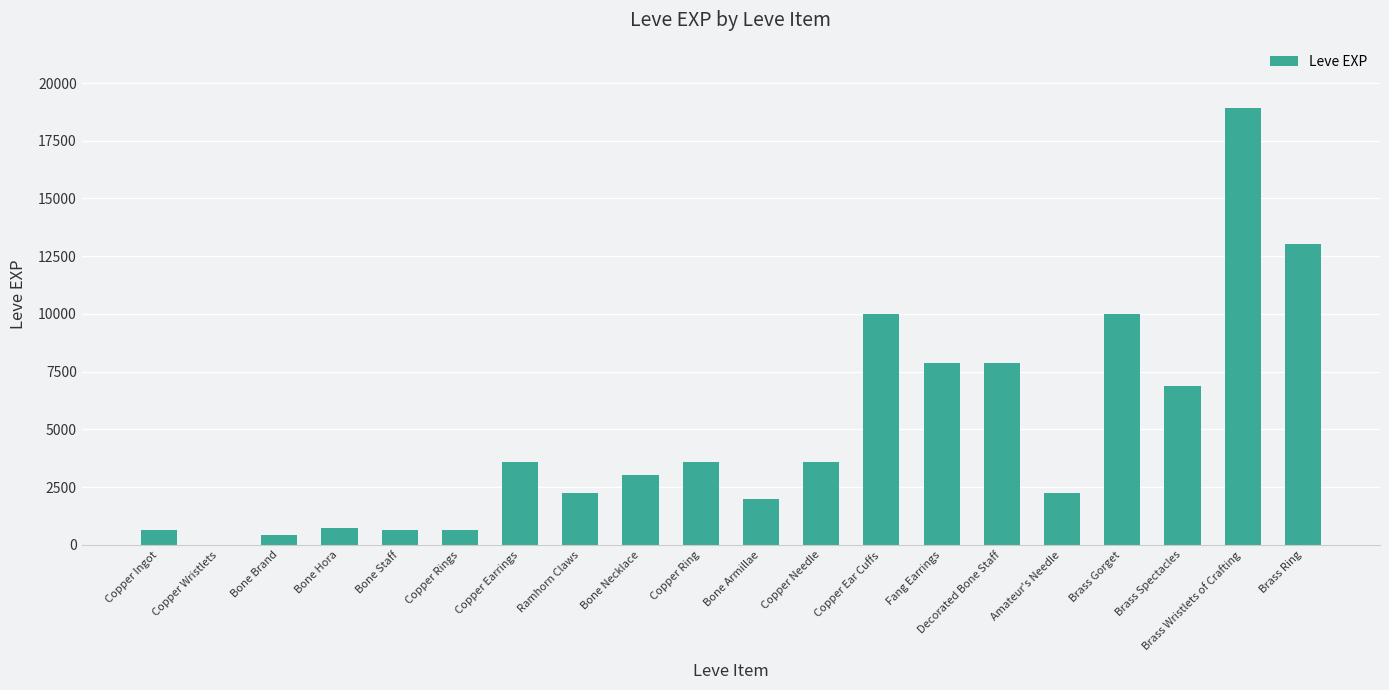

Reading left to right, transcribe all the data shown in this chart.

630	1	450	720	630	630	3600	2230	3040	3600	1980	3600	9990	7880	7880	2230	9990	6880	18910	13040